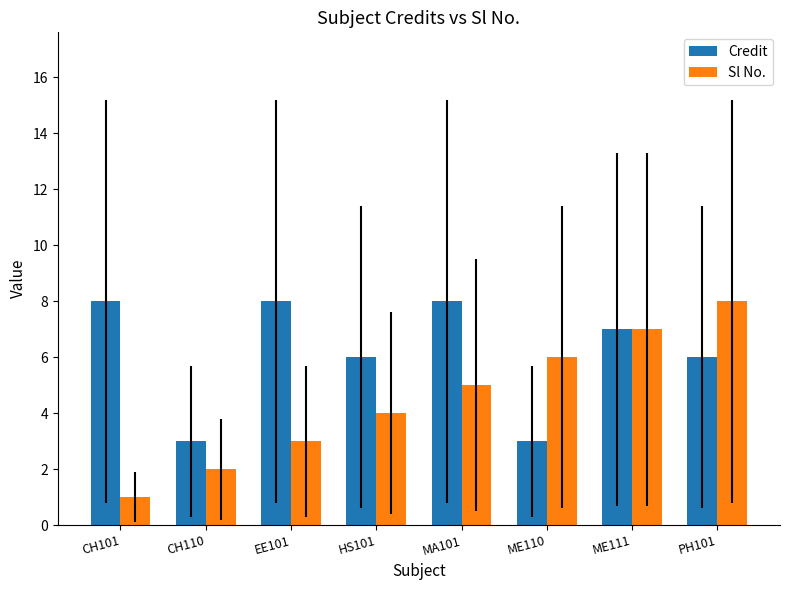

What is the difference between the Credit values at CH110 and HS101?

3